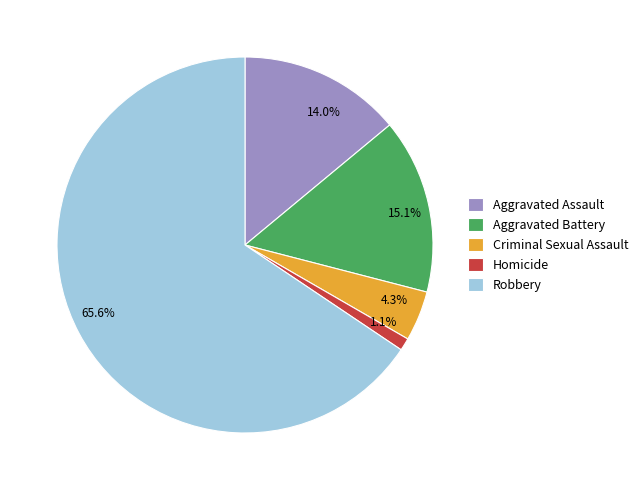

Is it true that Aggravated Battery is 15% of the pie?

True